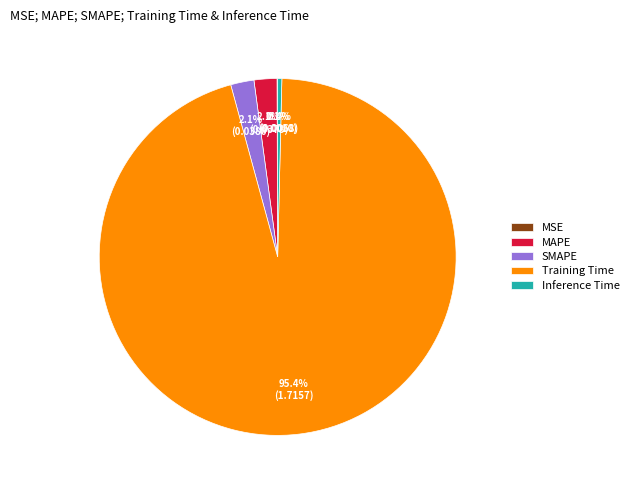

What is the largest slice in the pie chart?

Training Time